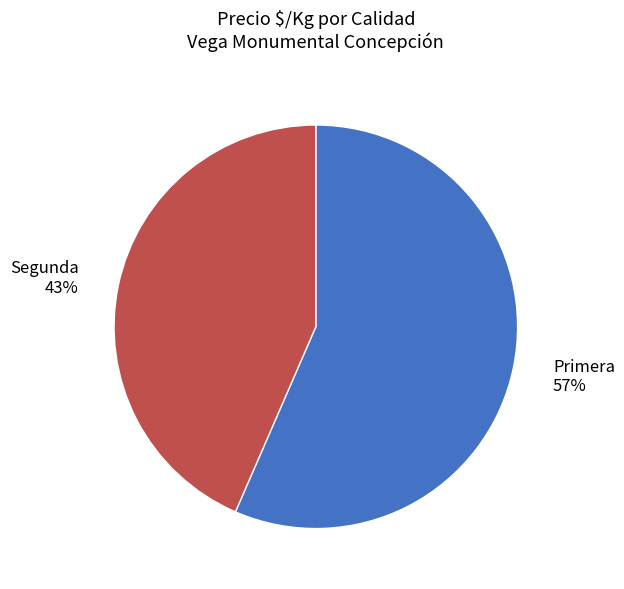

How many segments does this pie chart have?

2